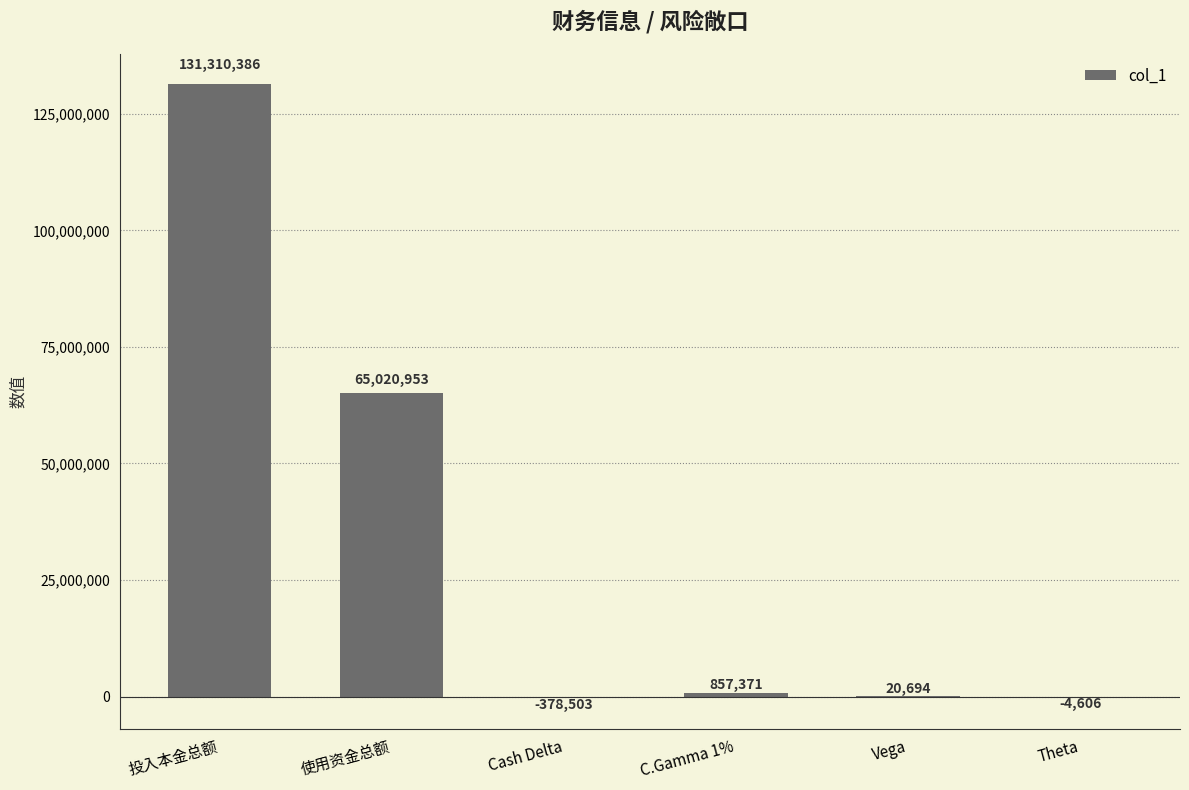

True or false: the data shows -4606.0 at Theta.

True